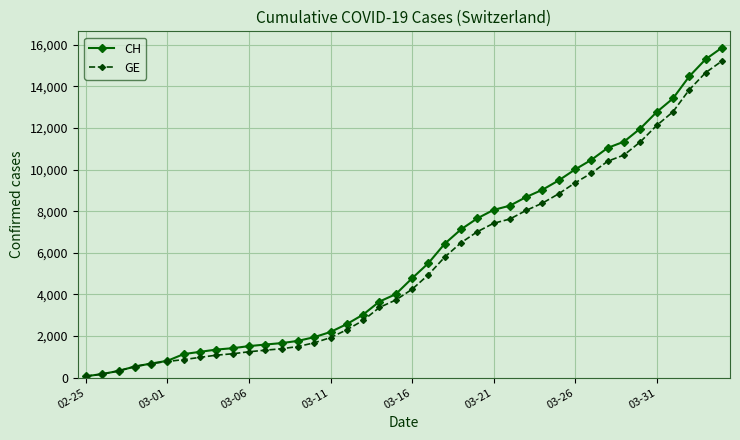

What is the maximum value shown in the chart?

15850